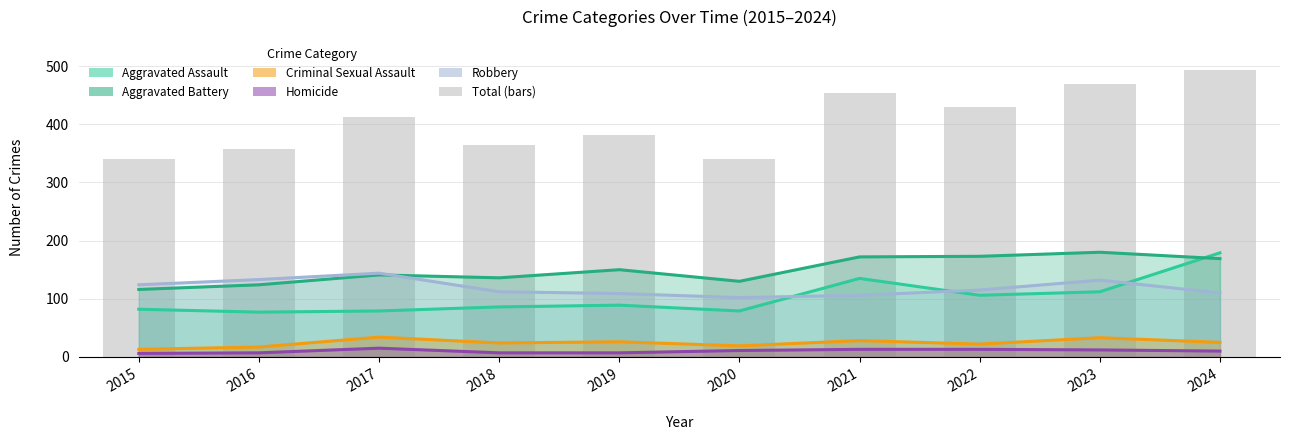

Rank the categories by value from lowest to highest.

2015, 2020, 2016, 2018, 2019, 2017, 2022, 2021, 2023, 2024